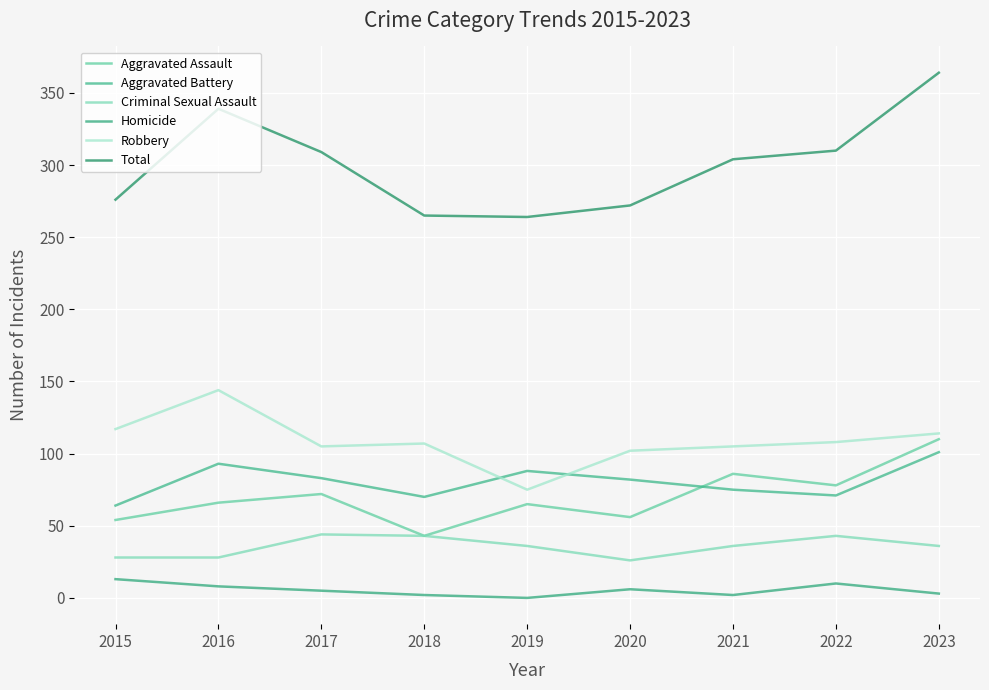

What is the total value across all series at 2016?

678